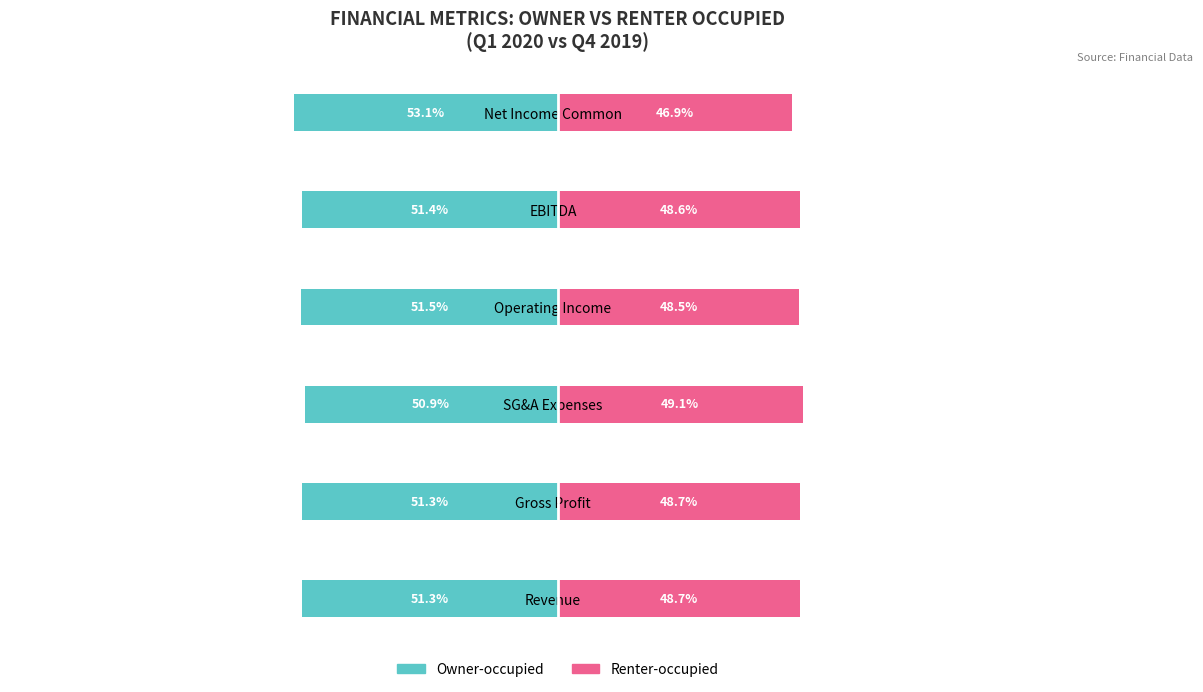

Are the bars horizontal?

Yes